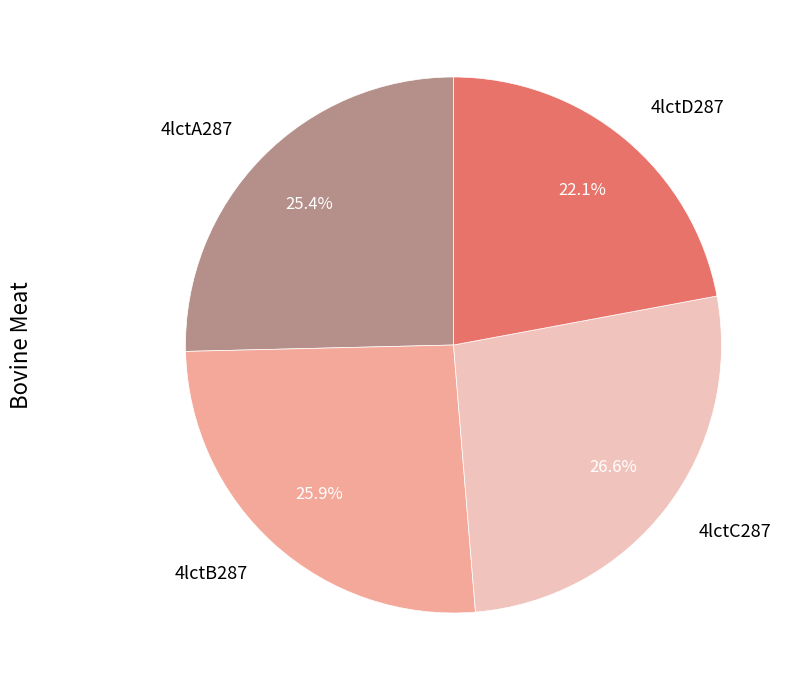

Is there any slice that represents more than half of the pie?

No